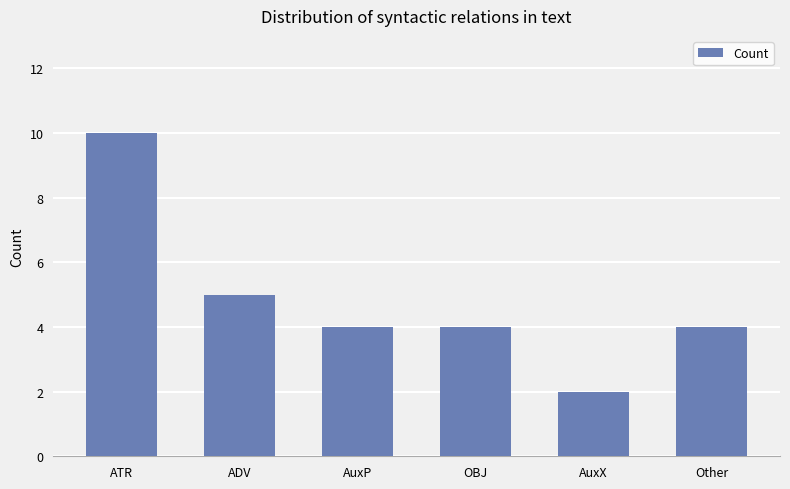

How many categories are shown in the chart?

6